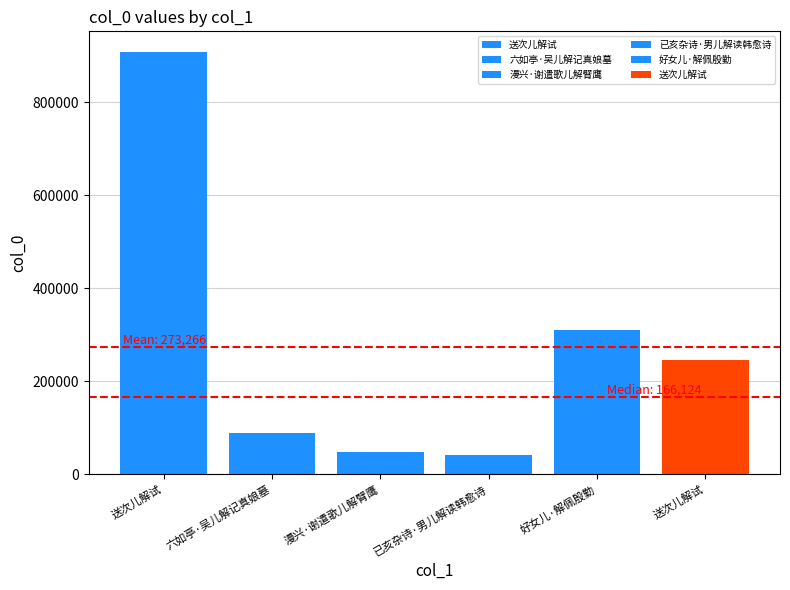

The value at 送次儿解试 is 1356041. True or false?

False